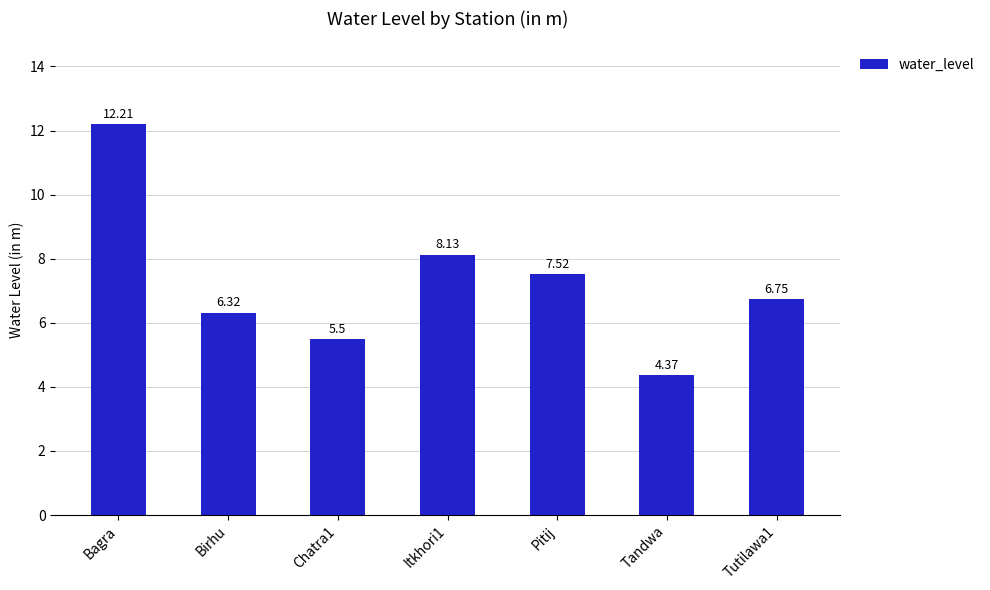

At which label does the data first exceed 6?

Bagra